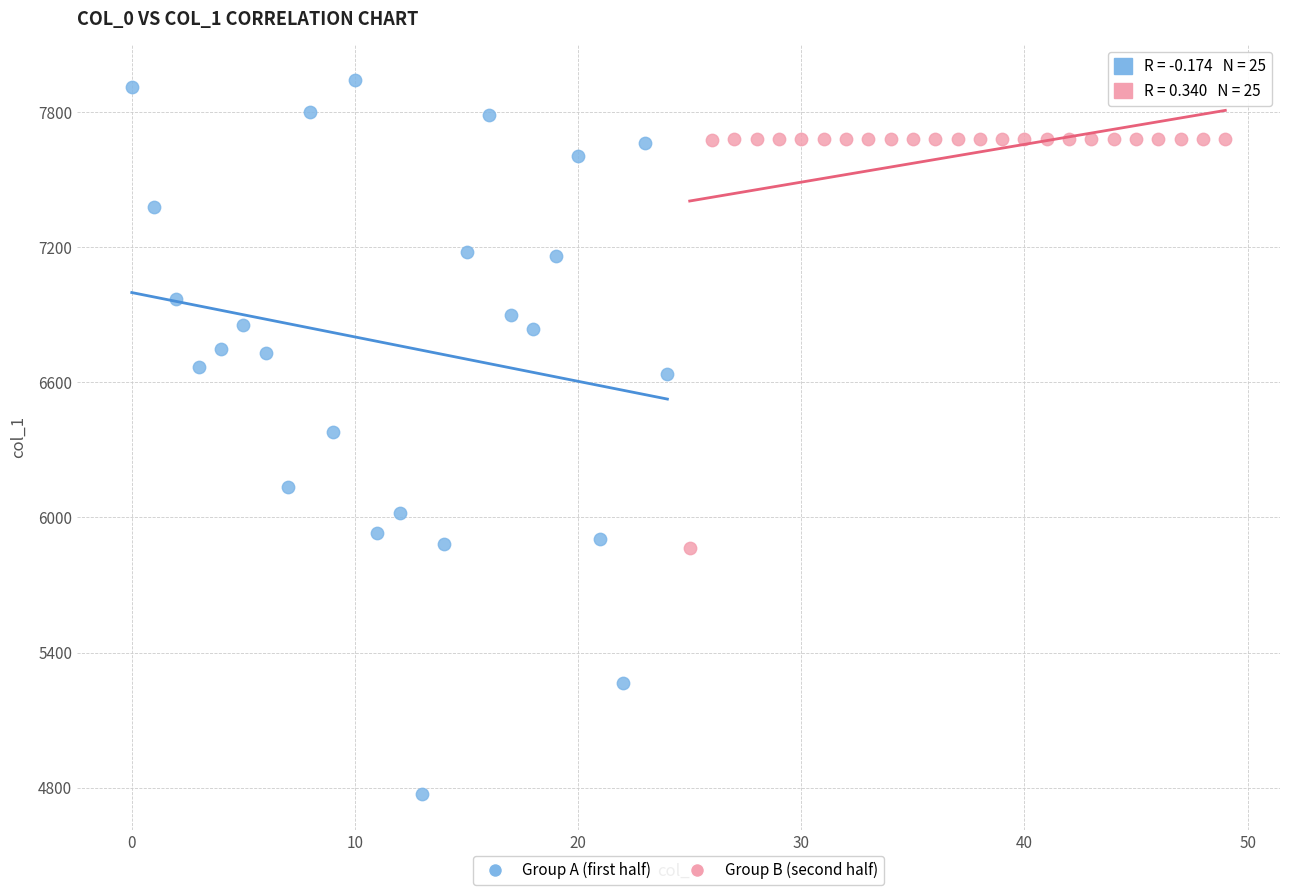

Which series contains the lowest Y value?

Group A (first half)